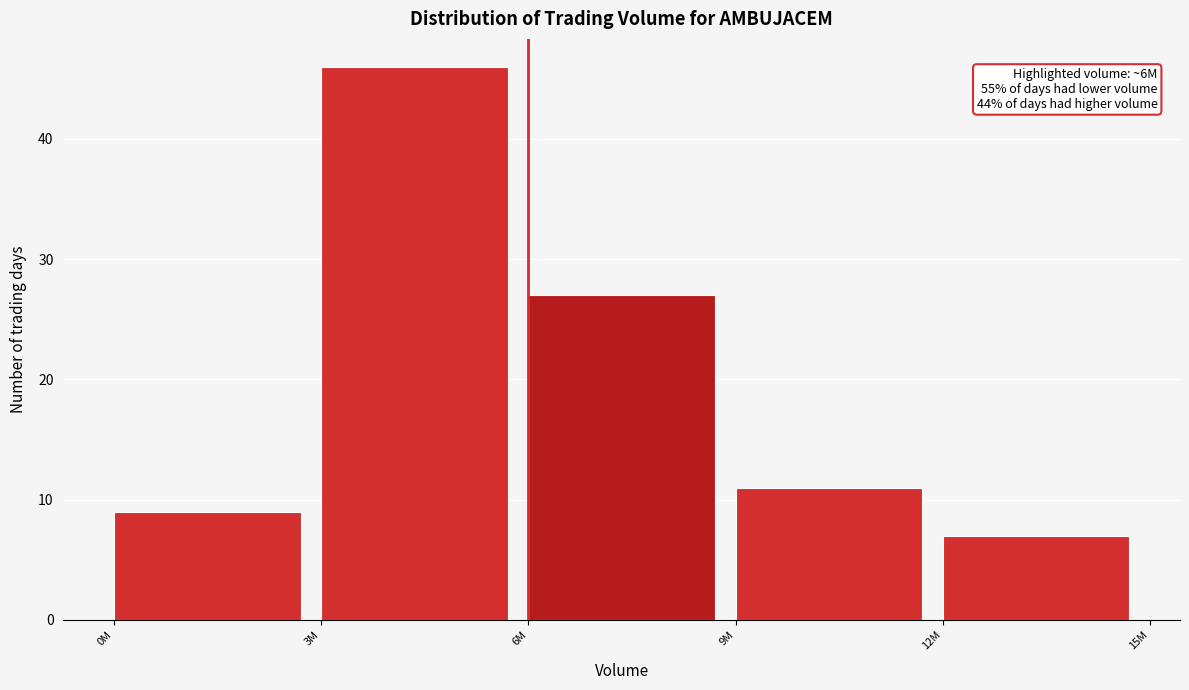

Reading left to right, list all the values displayed in this chart.

0M=9	3M=46	6M=27	9M=11	12M=7